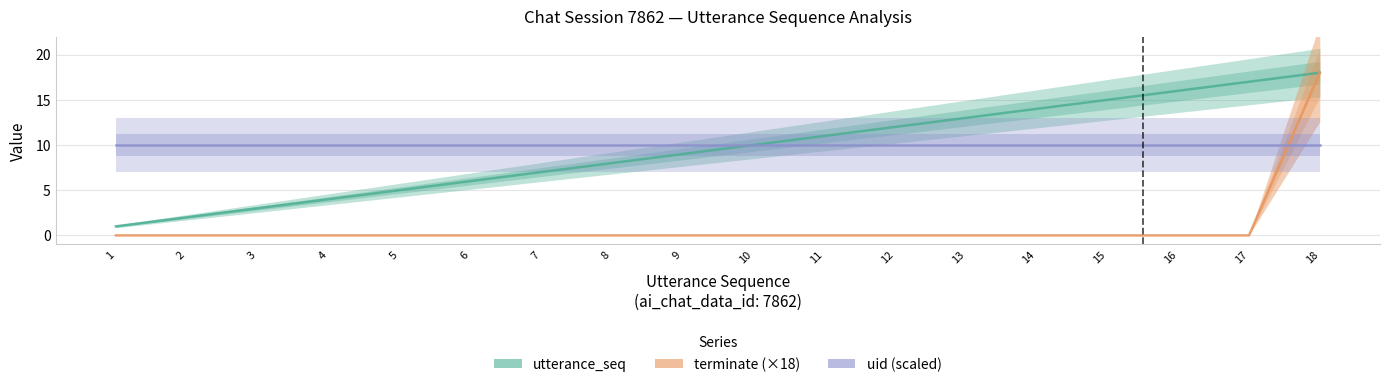

List the labels in order of terminate (×18) value, smallest first.

1, 2, 3, 4, 5, 6, 7, 8, 9, 10, 11, 12, 13, 14, 15, 16, 17, 18